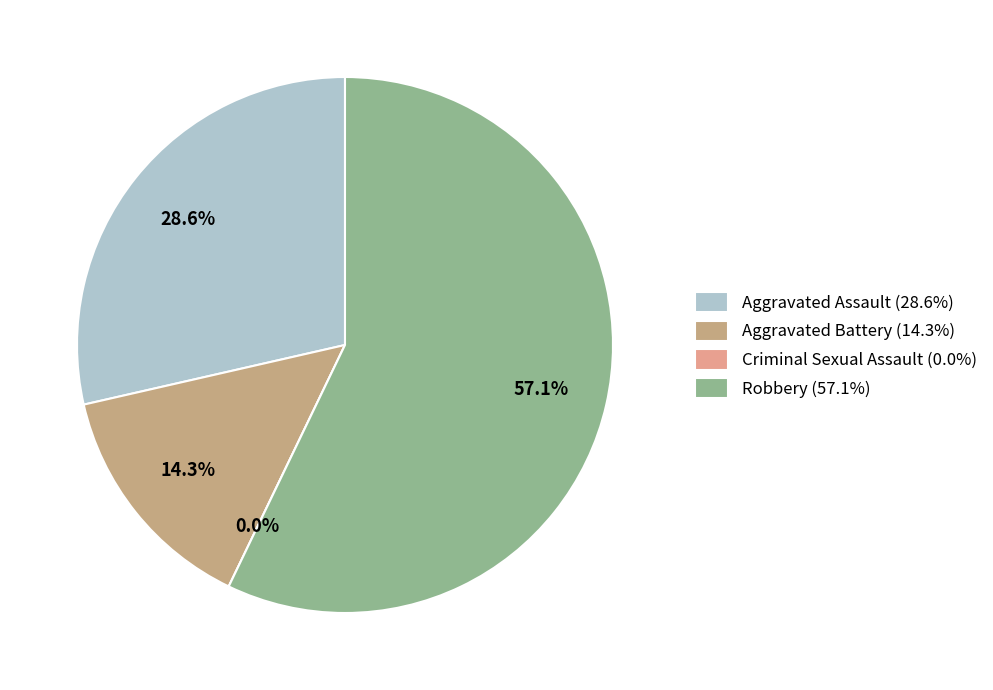

Is there any slice that represents more than half of the pie?

Yes